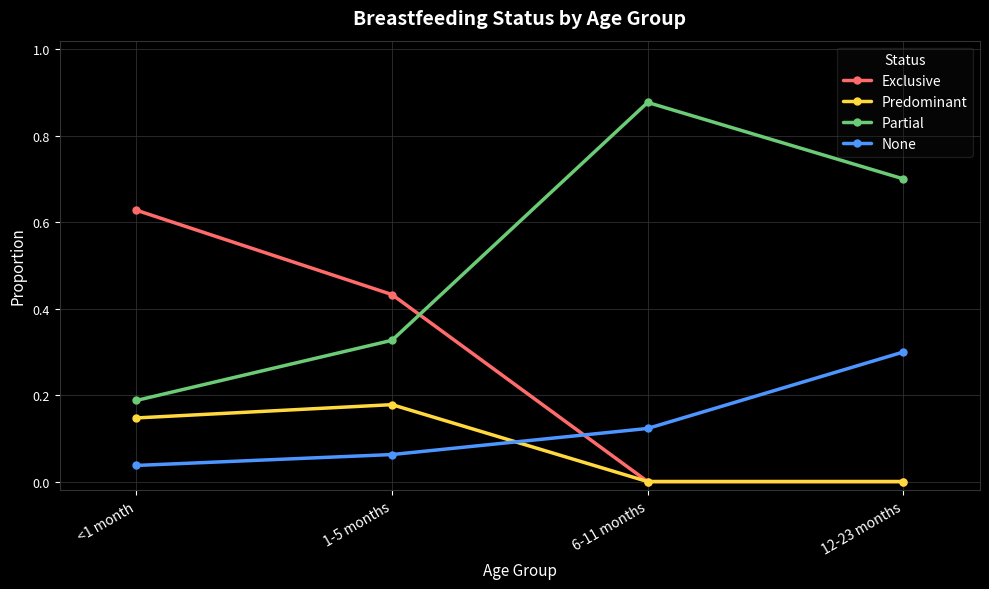

Between <1 month and 6-11 months, which series saw the biggest shift?

Partial